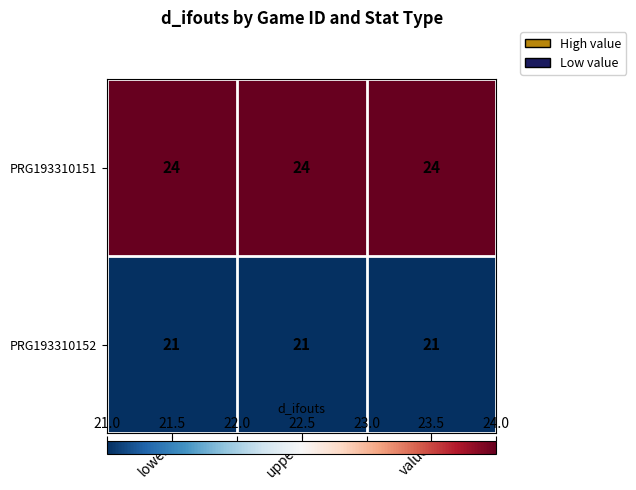

Is it true that PRG193310152 equals 37 at value?

False